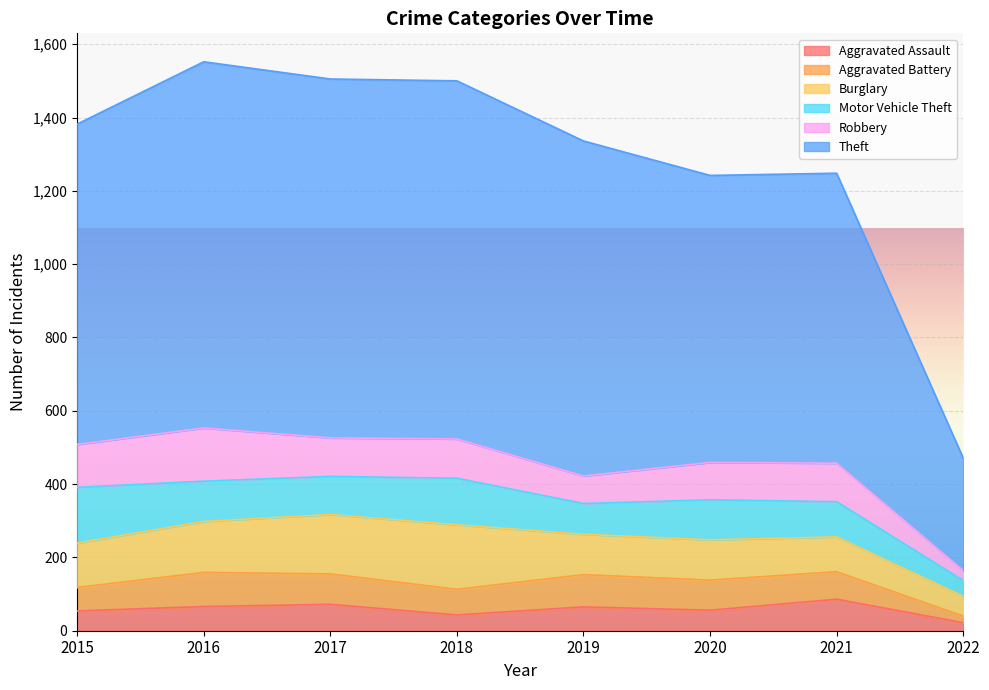

What is the difference between the maximum and minimum values in the Theft series?

692